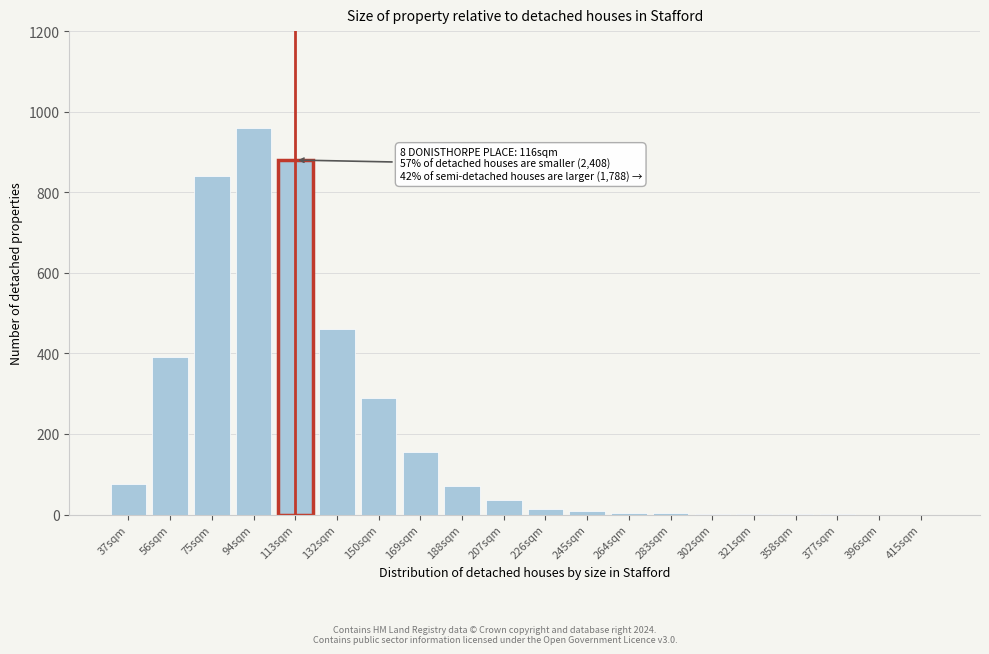

Which label corresponds to the largest value in the chart?

94sqm